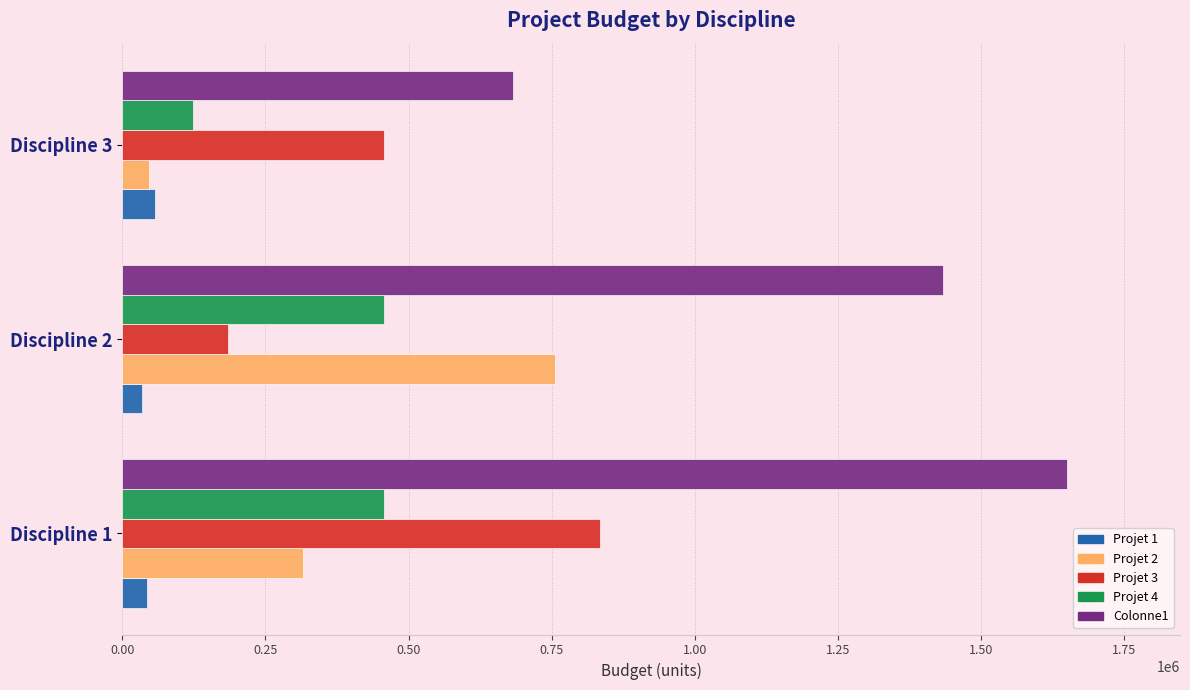

Which series has the widest spread of values?

Colonne1